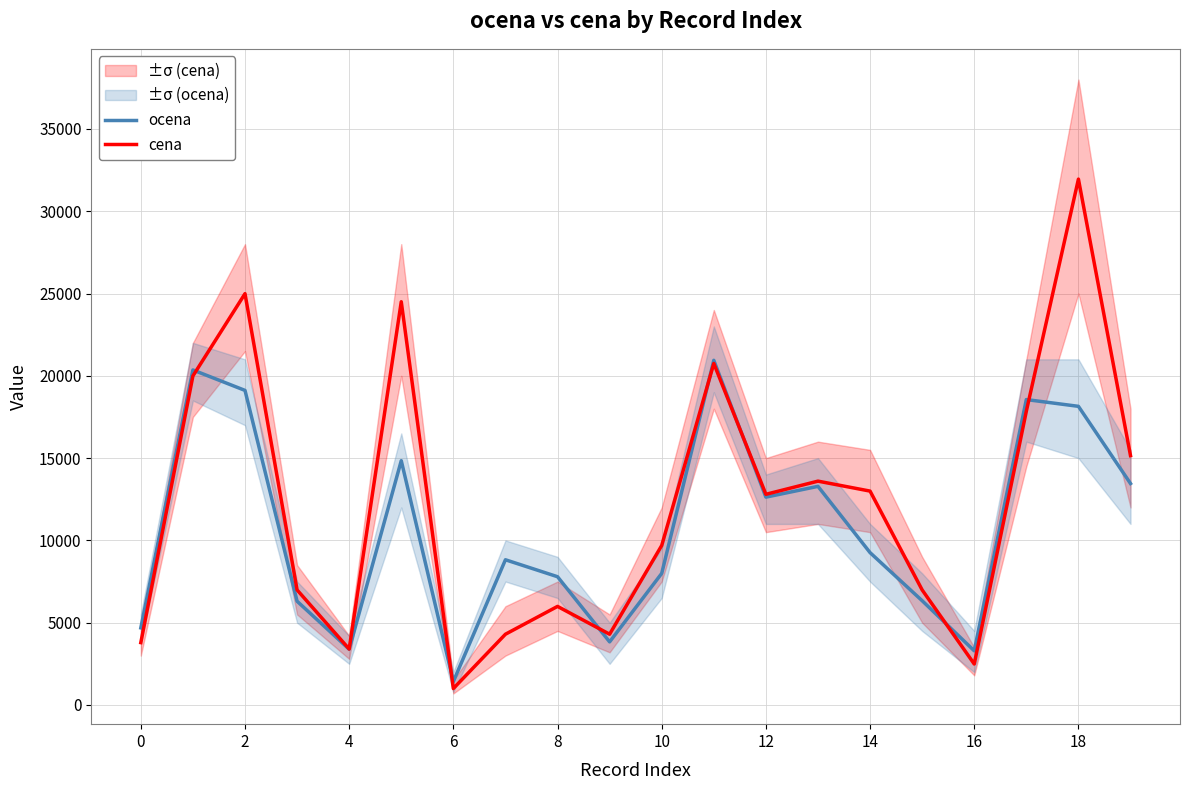

What value does the cena series have at 17?

17850.0